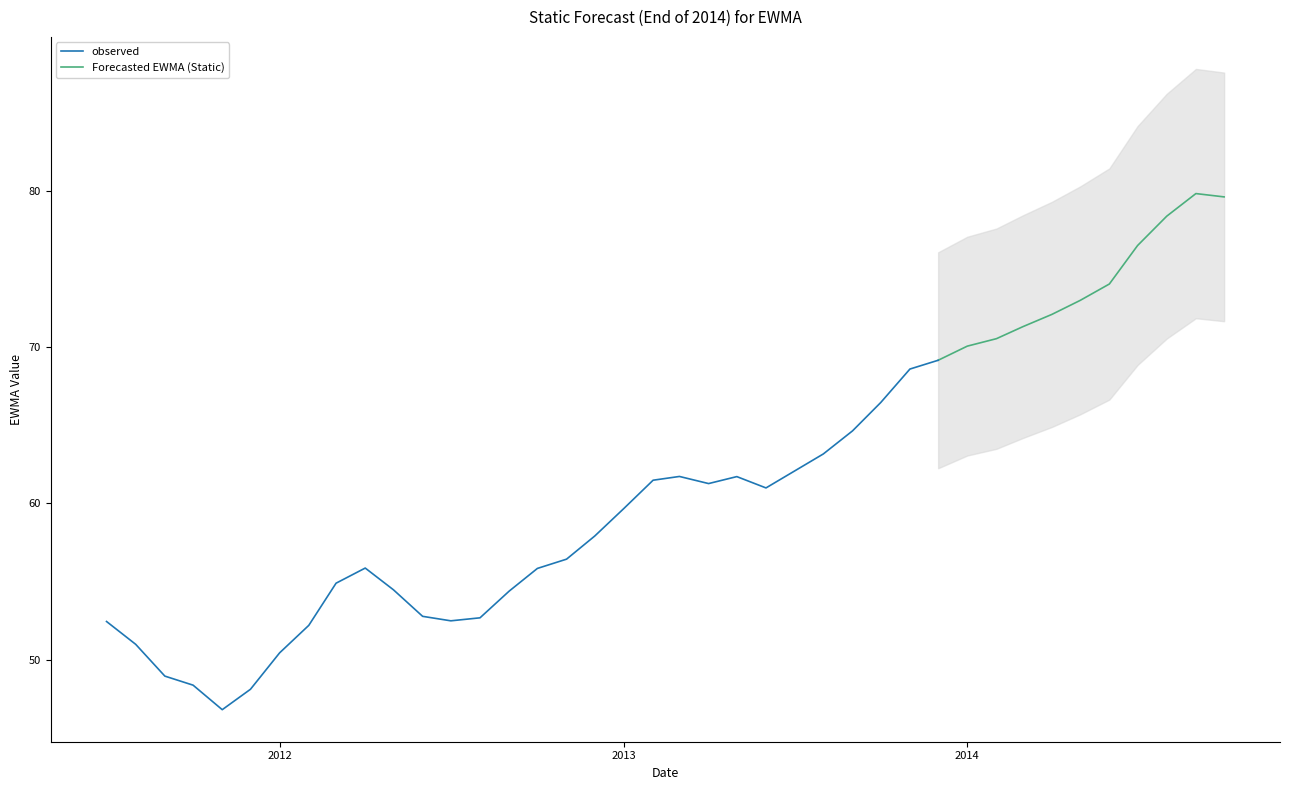

At which category does the chart reach its minimum across all series?

4